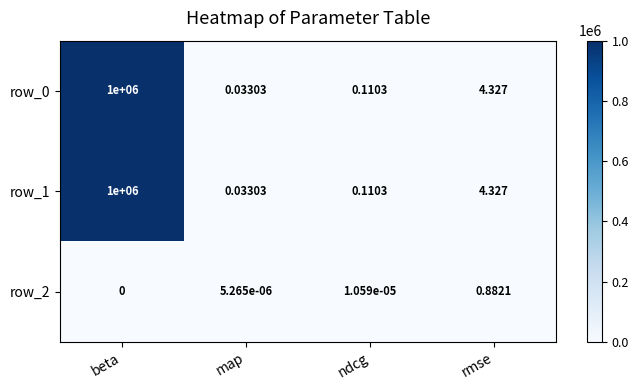

Rank the categories by row_1 value from highest to lowest.

beta, rmse, ndcg, map